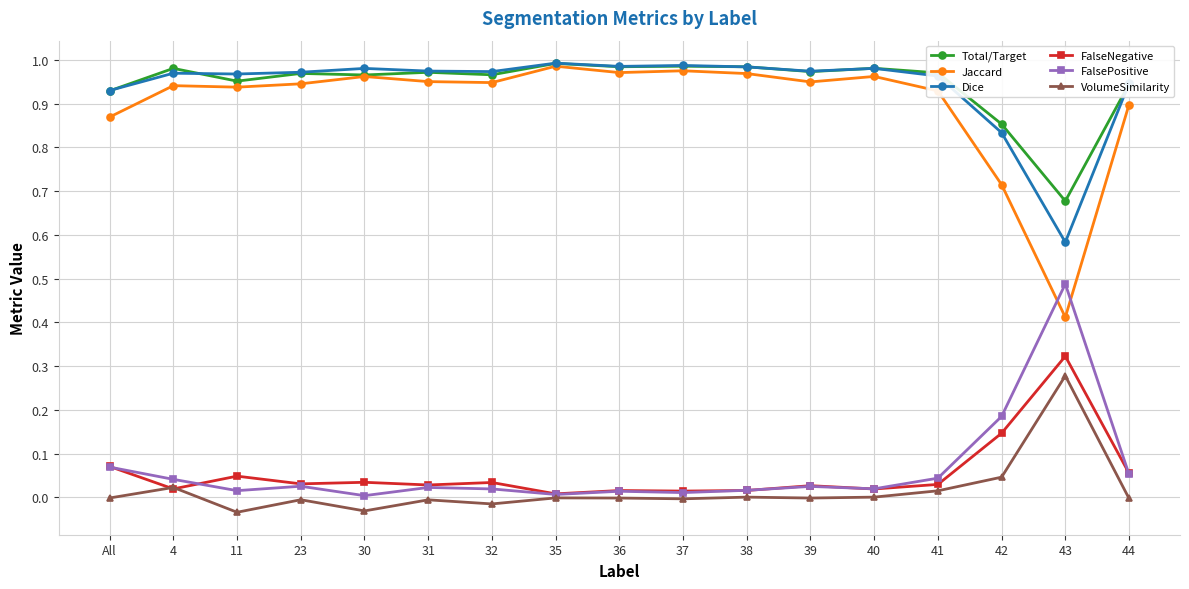

Which series has the largest range (max minus min)?

Jaccard